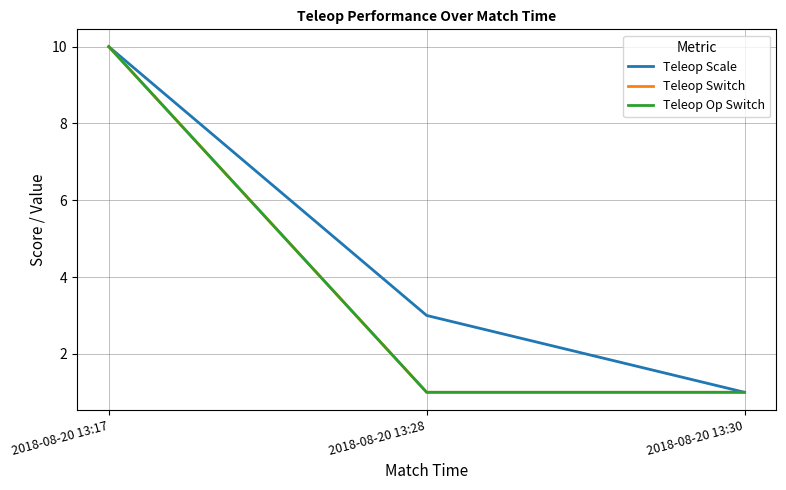

List the labels in order of Teleop Op Switch value, largest first.

2018-08-20 13:17, 2018-08-20 13:28, 2018-08-20 13:30